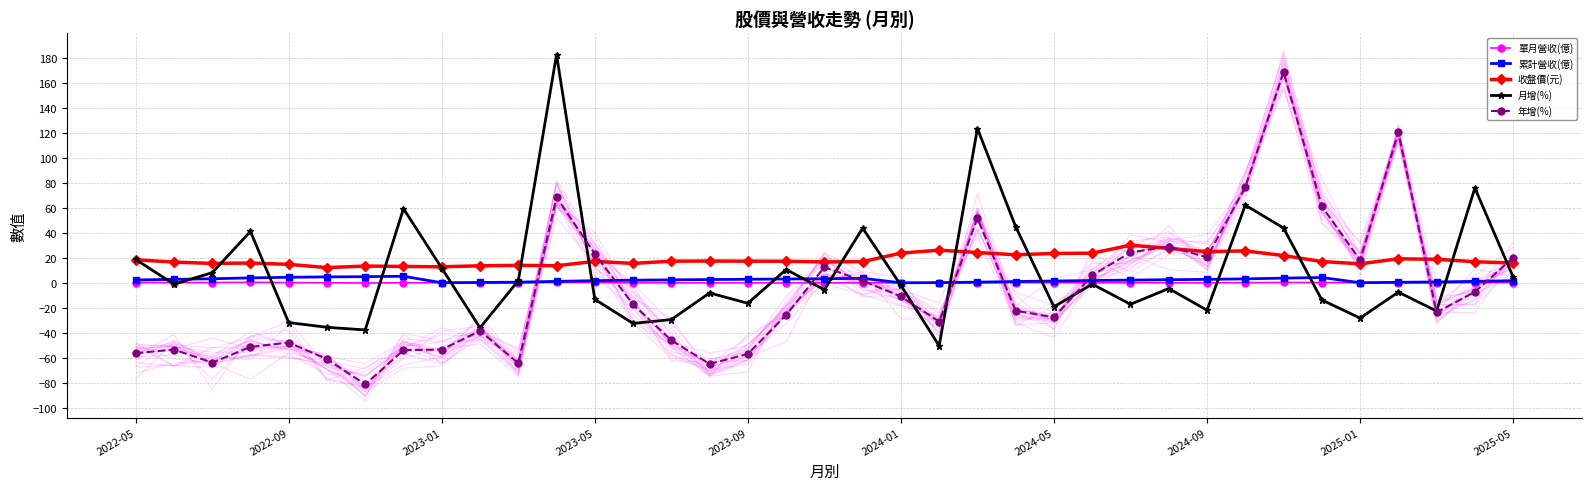

True or false: 年增(%) has more than 2 interior local peaks.

True